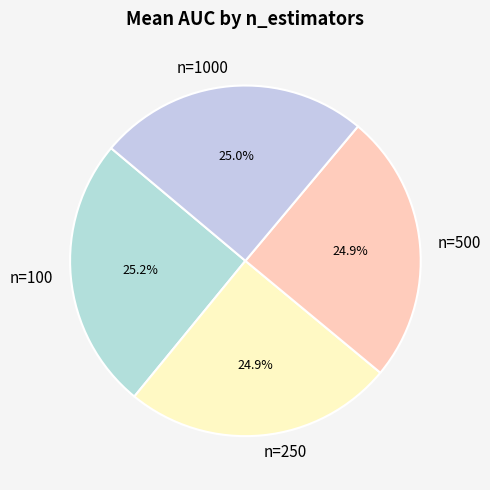

To the nearest percent, what is the difference between the largest and smallest slice percentages?

0%